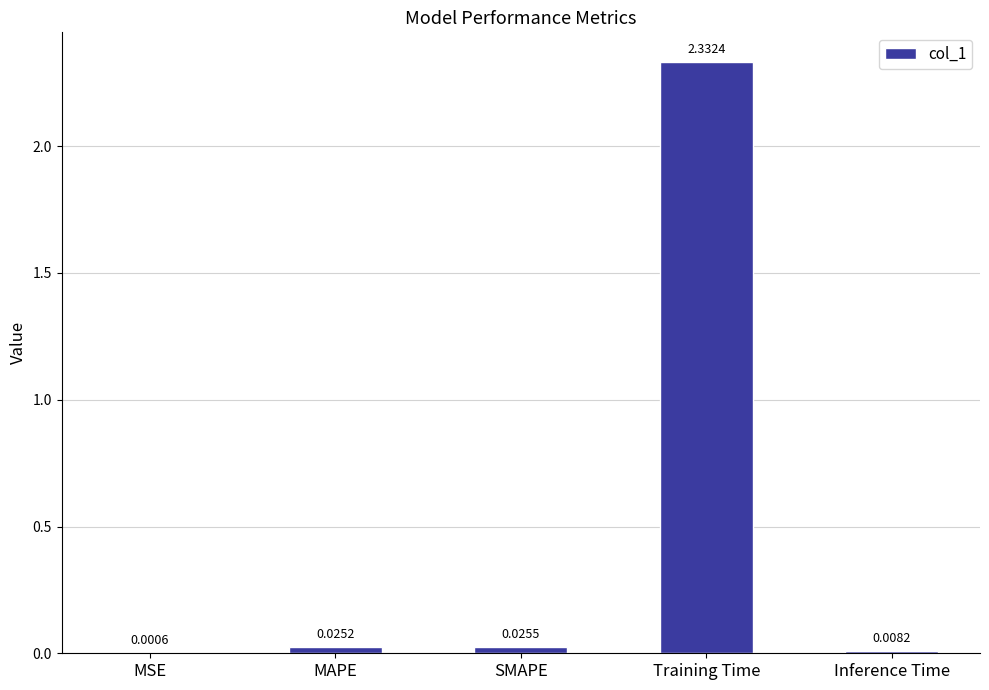

What is the sum of all values?

2.4